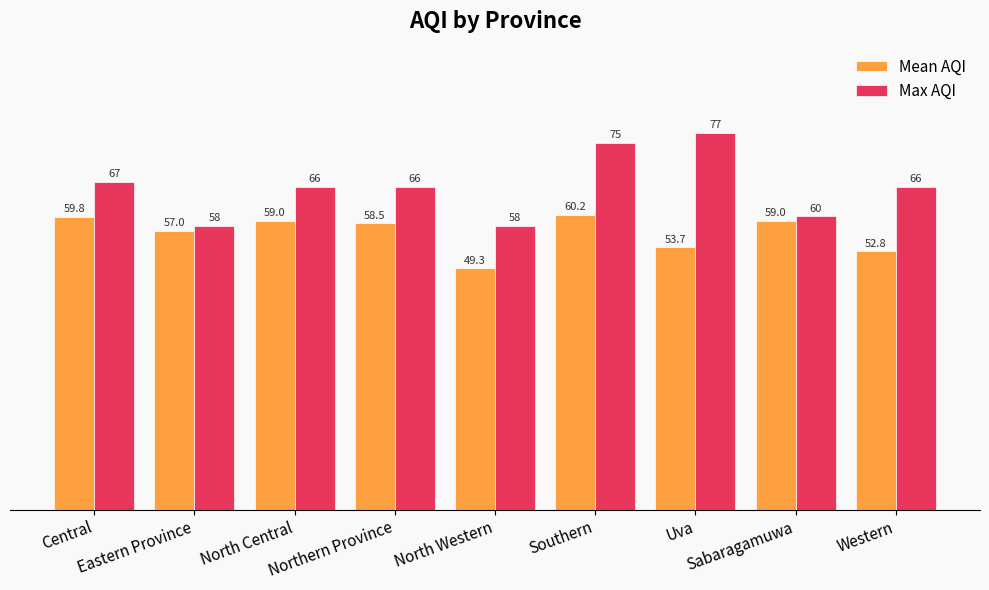

True or false: Mean AQI has a value of 28.2 at Central.

False